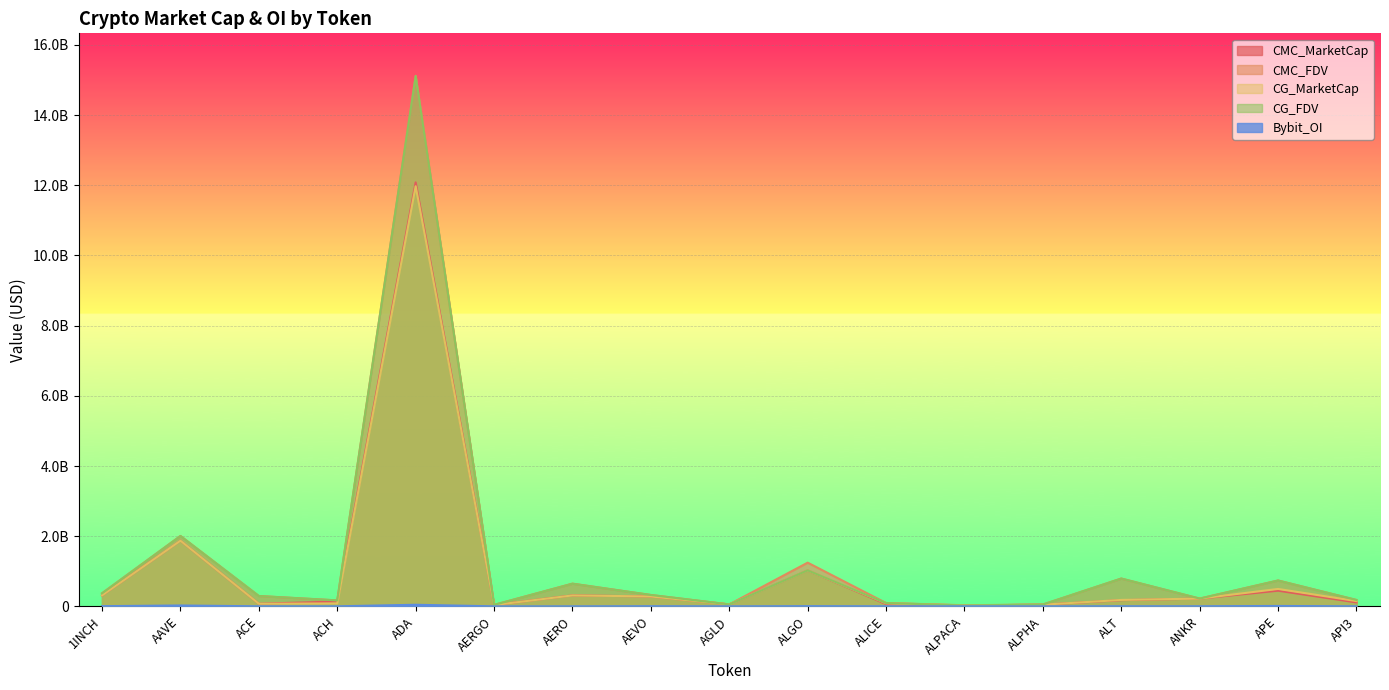

True or false: CMC_MarketCap has more than 1 points higher than both neighbors.

True